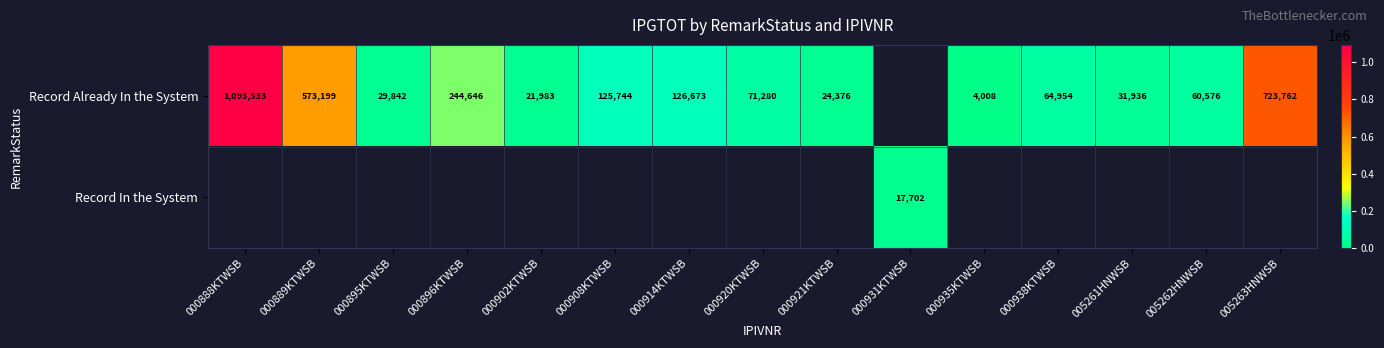

What is the difference between the Record Already In the System values at 000935KTWSB and 000914KTWSB?

122665